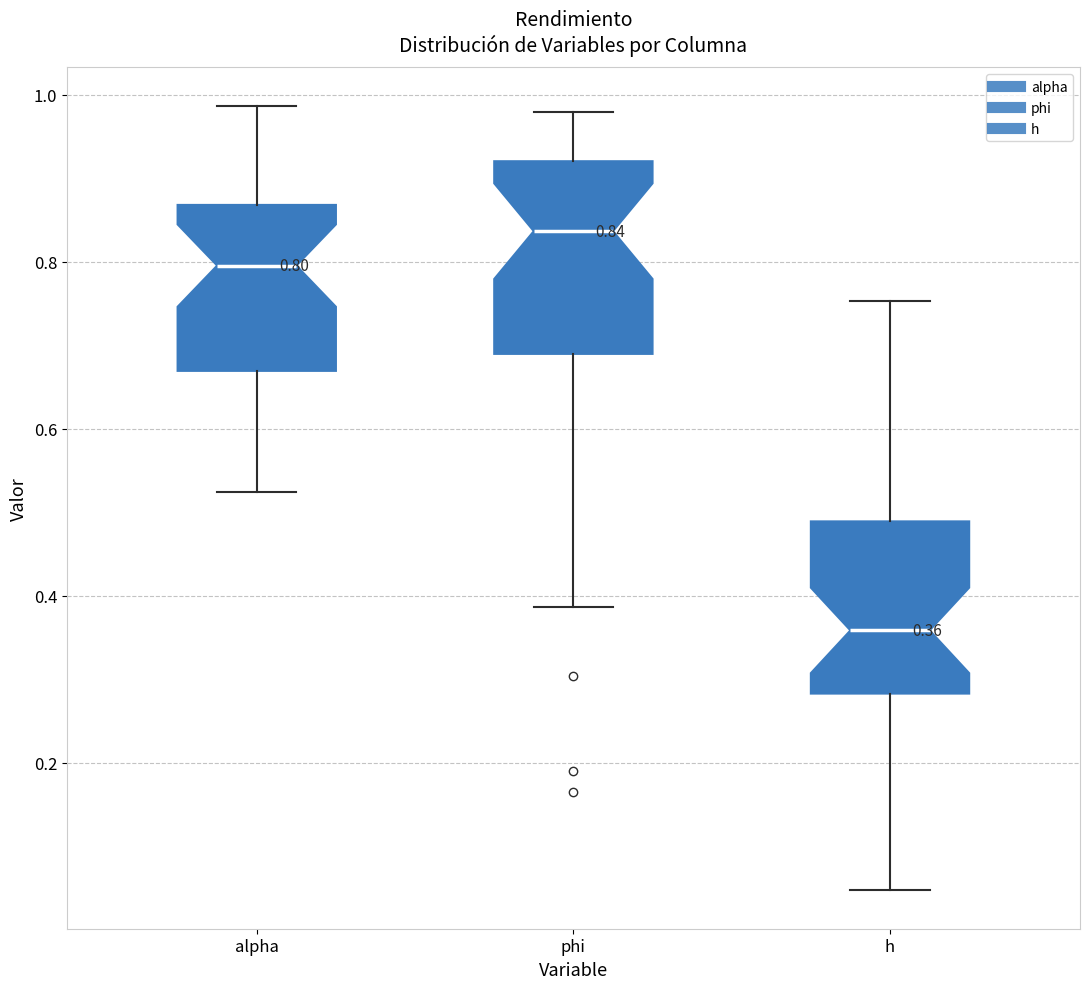

Which box is the tallest, from its lower edge to its upper edge?

phi